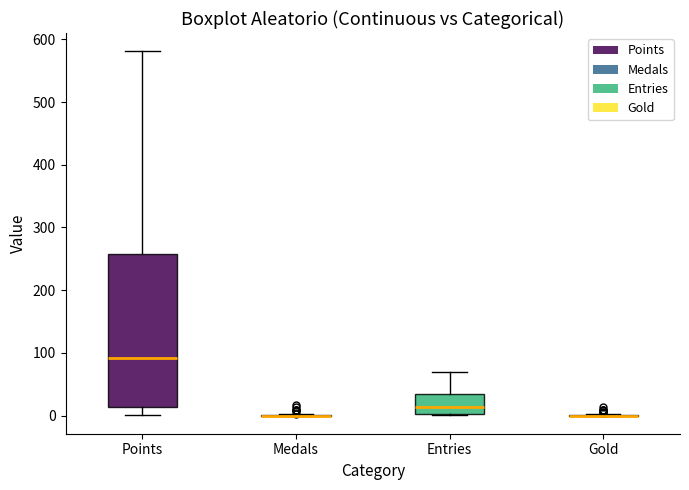

Reading left to right, read every box against the y-axis: the position of its median line, the range the box covers, and the ends of its whiskers. The values are not printed on the chart, so give them approximately, as read against the axis.

Points: median 90, box 10 to 260, whiskers 0 to 580
Medals: box collapsed to a line at 0, whiskers 0 to 0
Entries: median 10, box 0 to 40, whiskers 0 to 70
Gold: box collapsed to a line at 0, whiskers 0 to 0